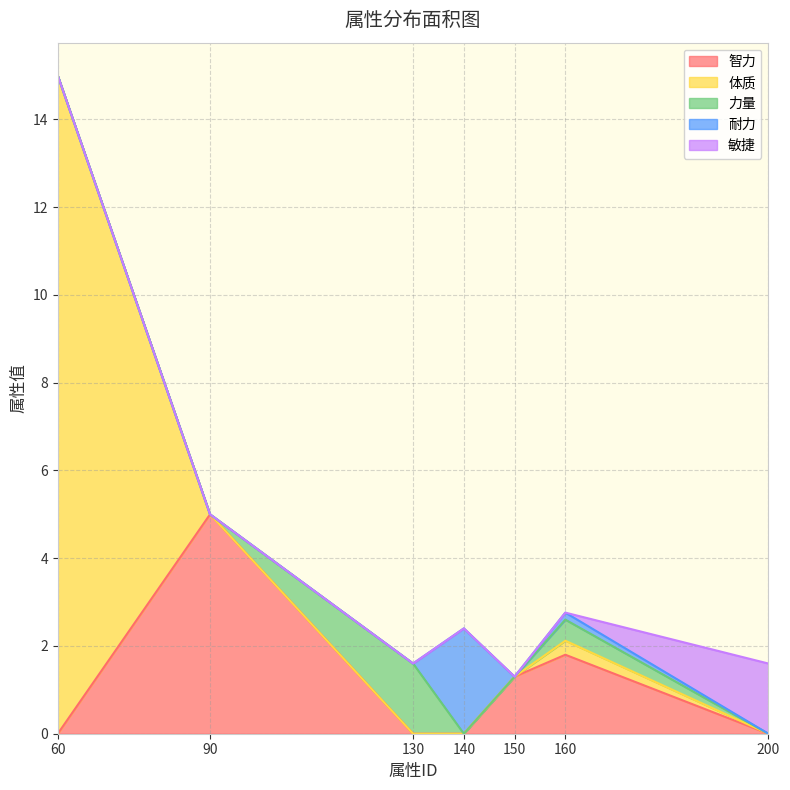

What is the sum of the 耐力 values at 90 and 140?

2.4